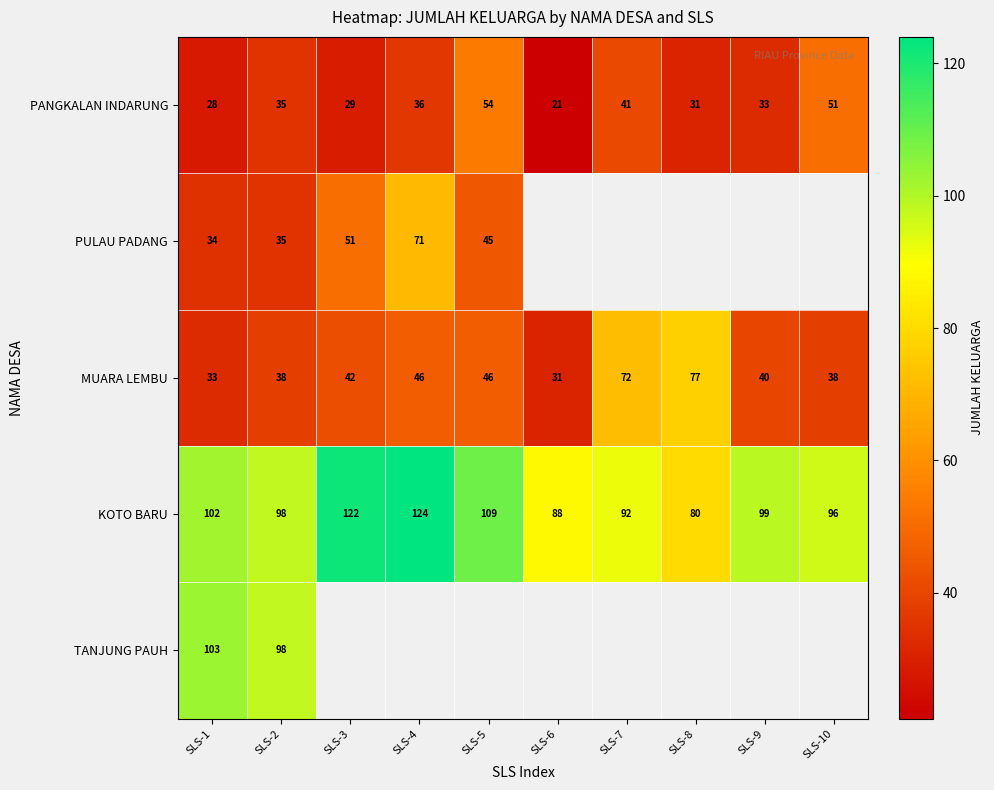

Which category has the highest value in the KOTO BARU series?

SLS-4